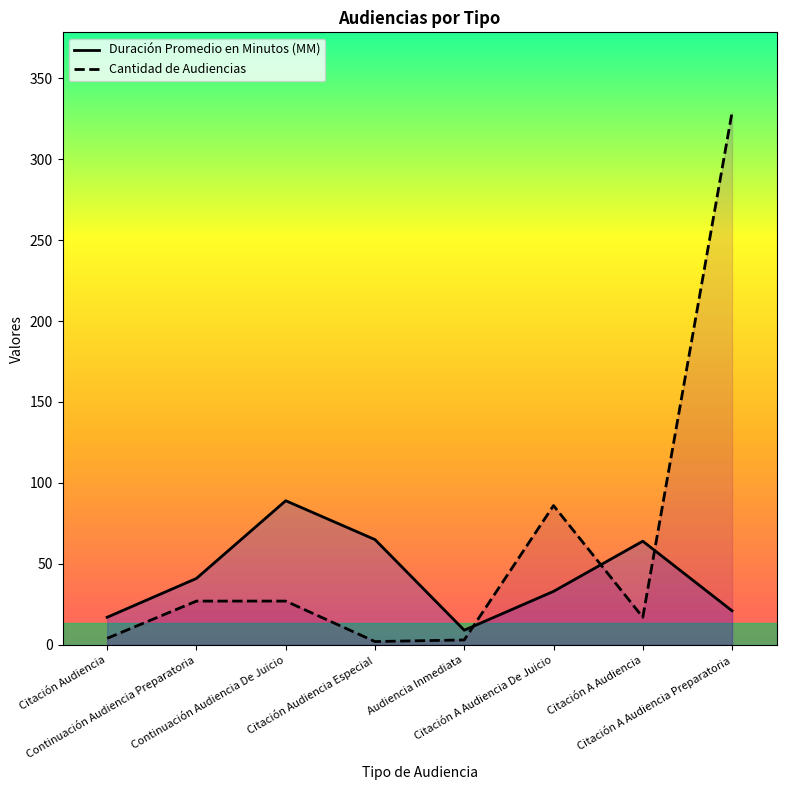

What position from the left is Citación Audiencia?

1